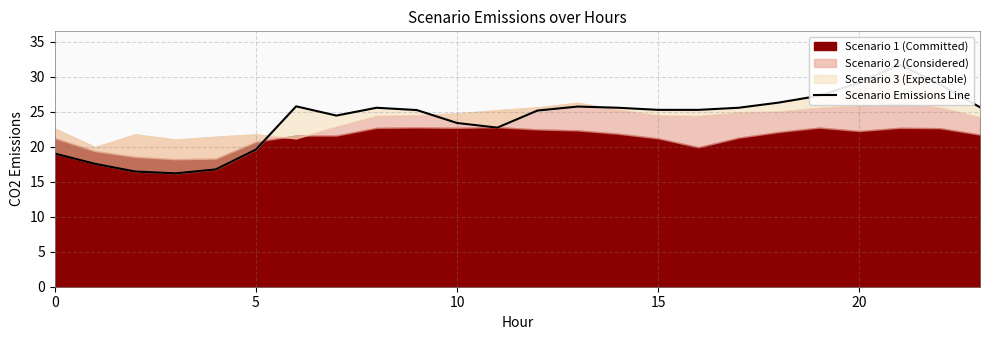

What is the average value?

23.9